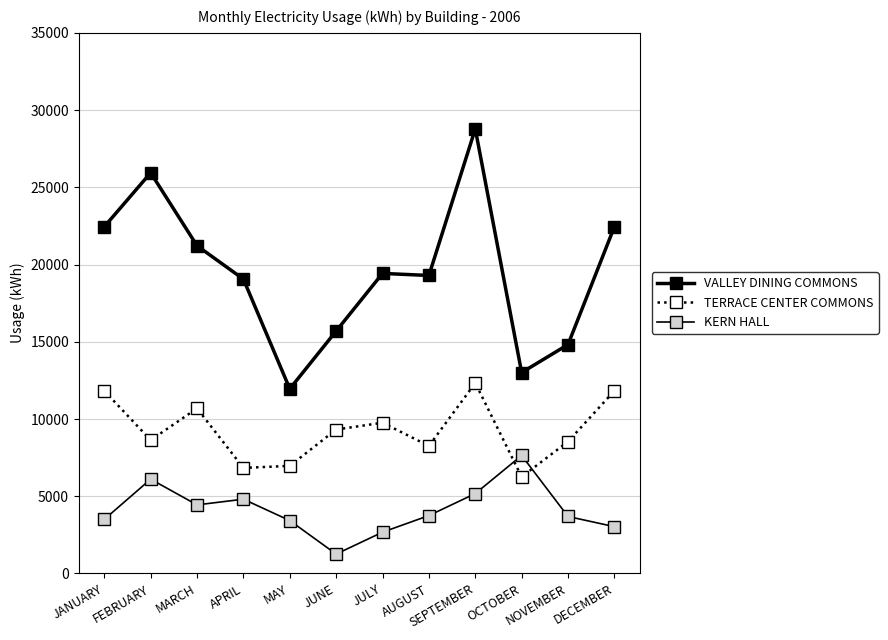

List the labels in order of TERRACE CENTER COMMONS value, smallest first.

OCTOBER, APRIL, MAY, AUGUST, NOVEMBER, FEBRUARY, JUNE, JULY, MARCH, JANUARY, DECEMBER, SEPTEMBER